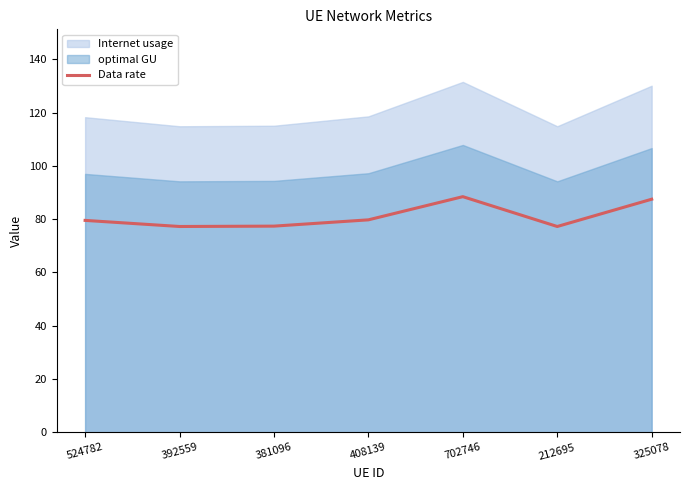

What is the label of the 3rd point from the right?

702746